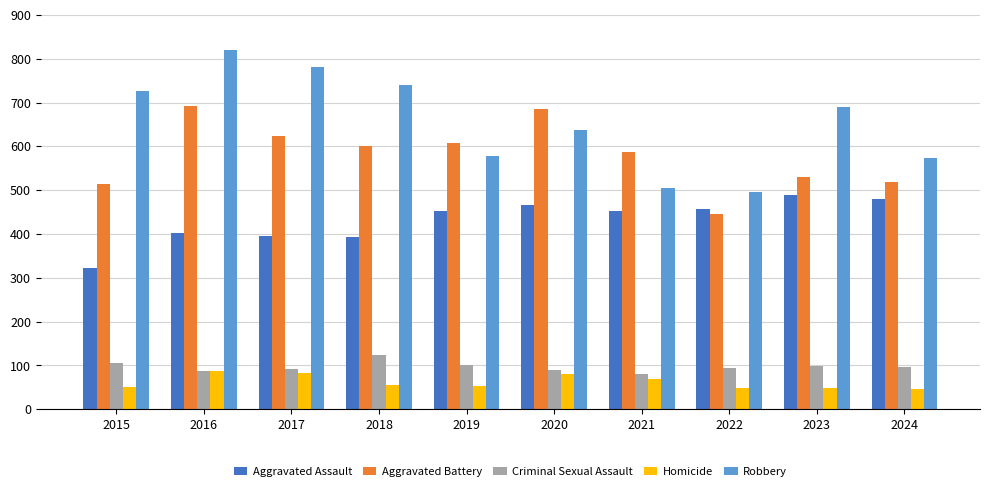

What is the total value across all series at 2022?

1541